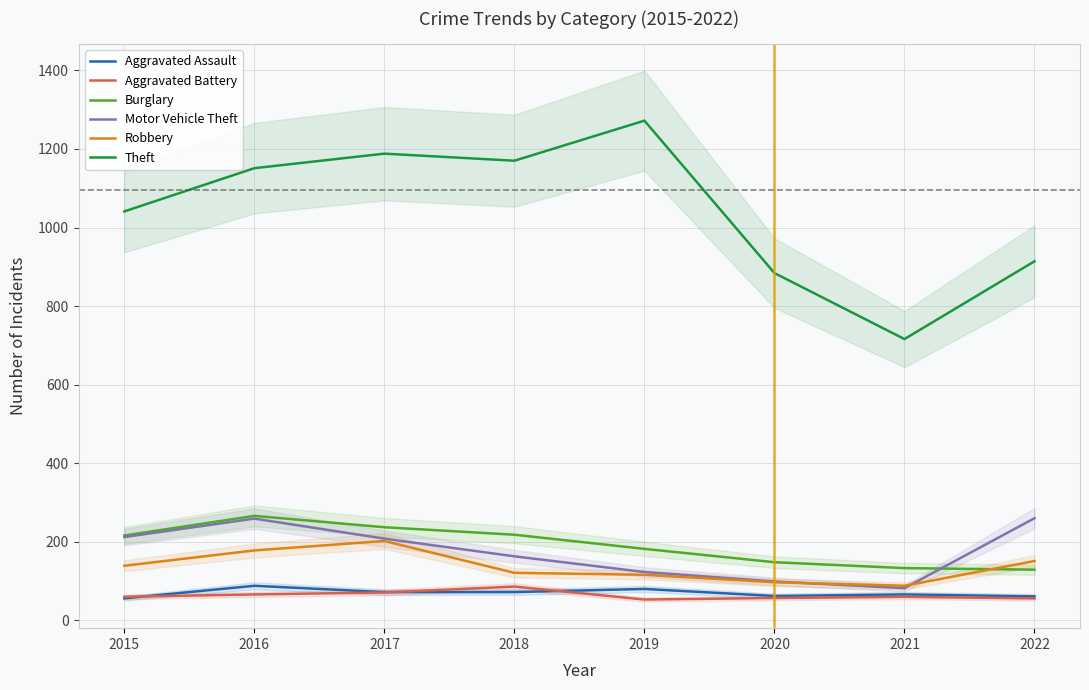

True or false: Aggravated Battery and Aggravated Assault intersect in this chart.

True